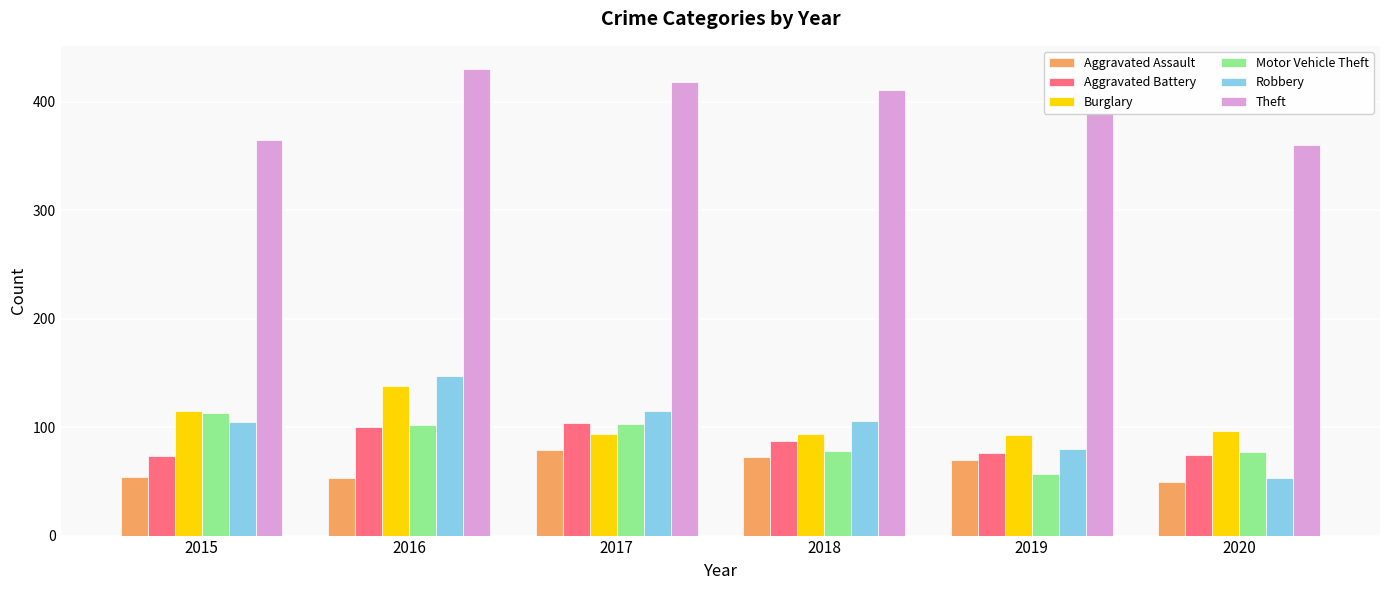

What is the difference between the maximum and minimum values in the Burglary series?

45